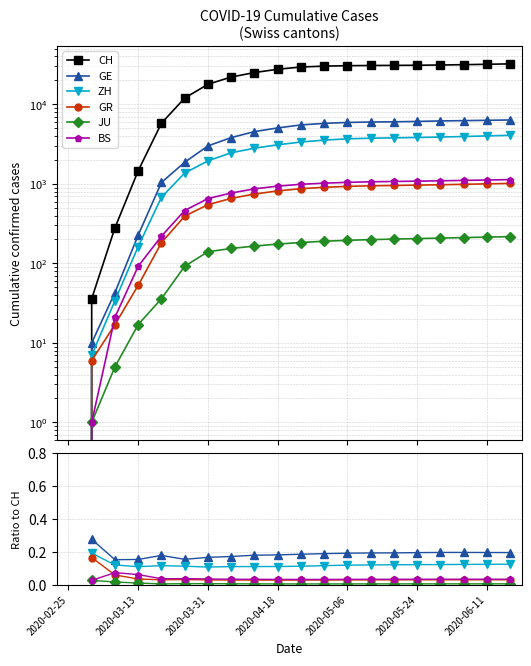

At how many categories does at least one series exceed 18209?

13